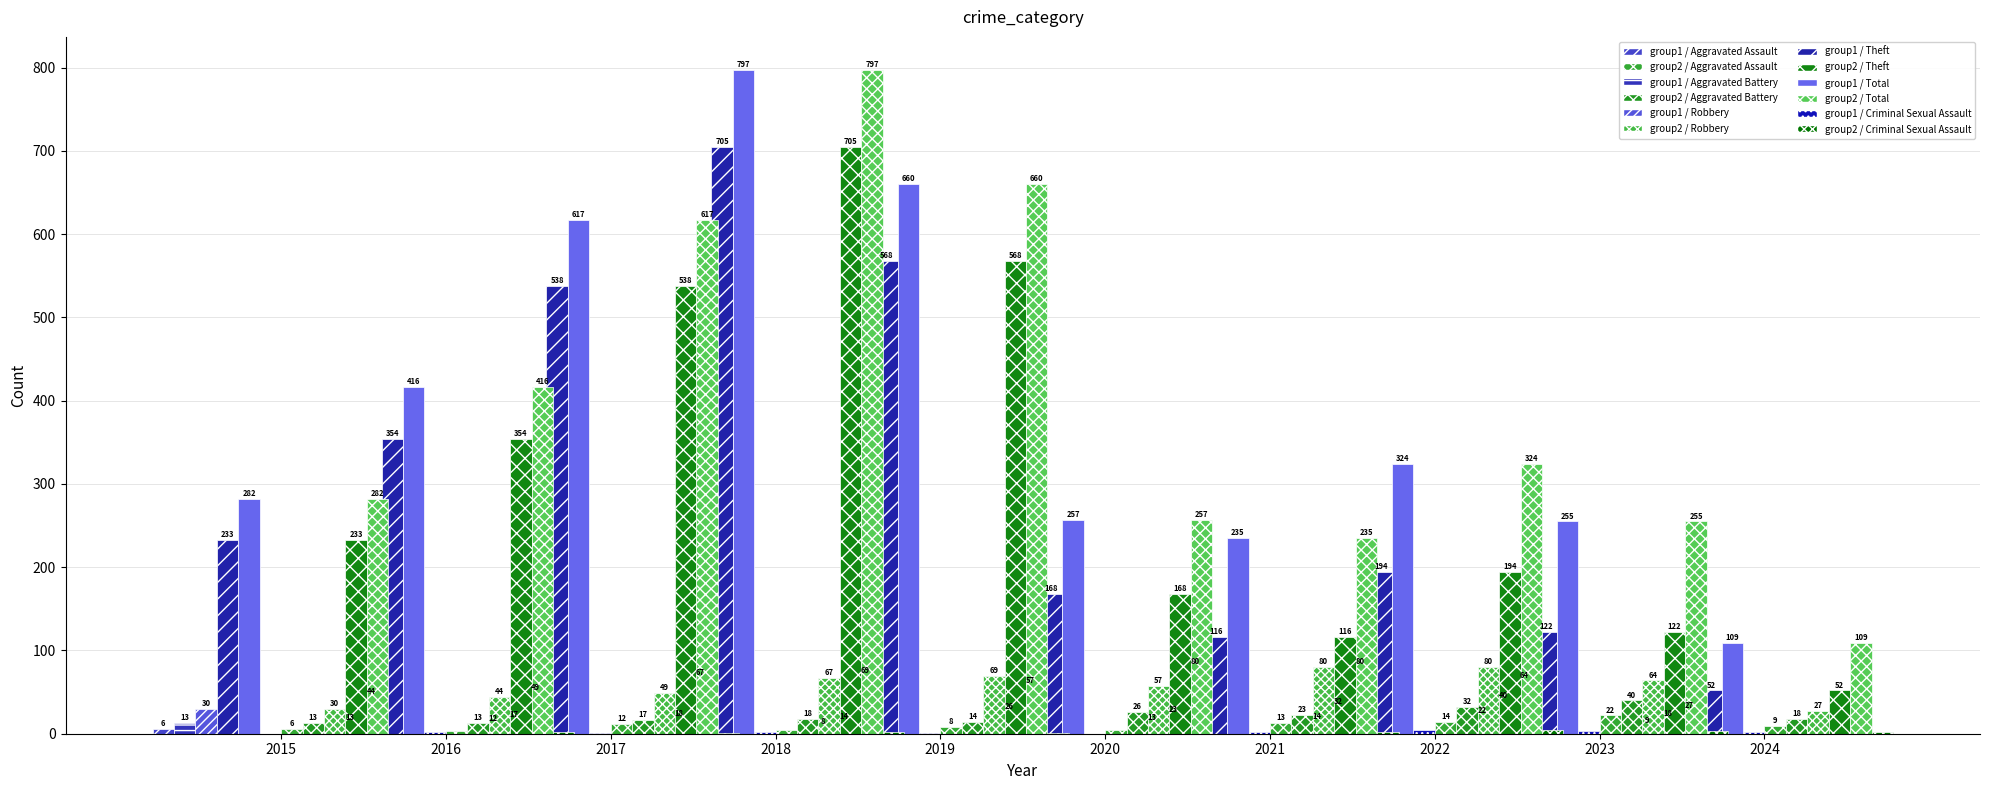

What is the value of the Total bar at the 8th from the left?

324